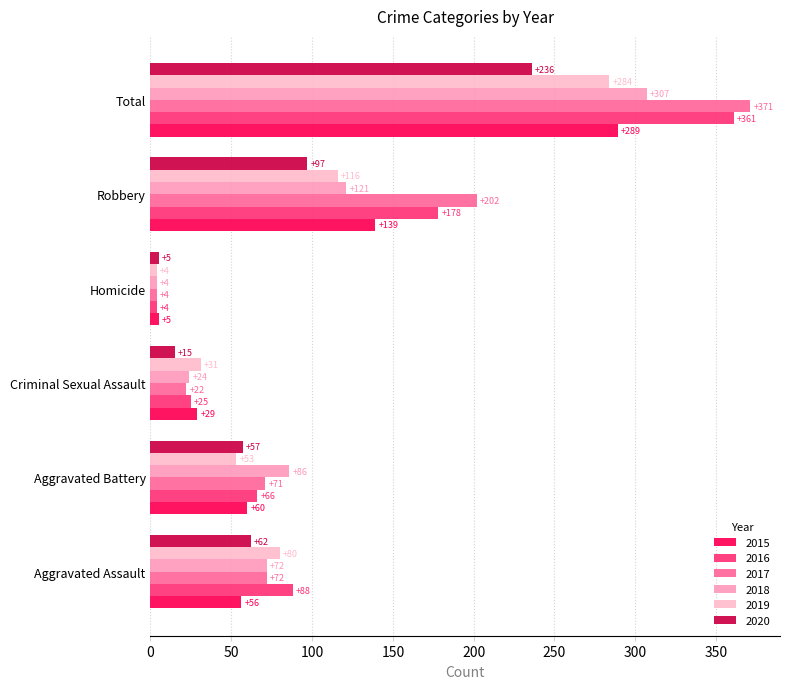

Where is 2016 nearest to the value 182?

Robbery